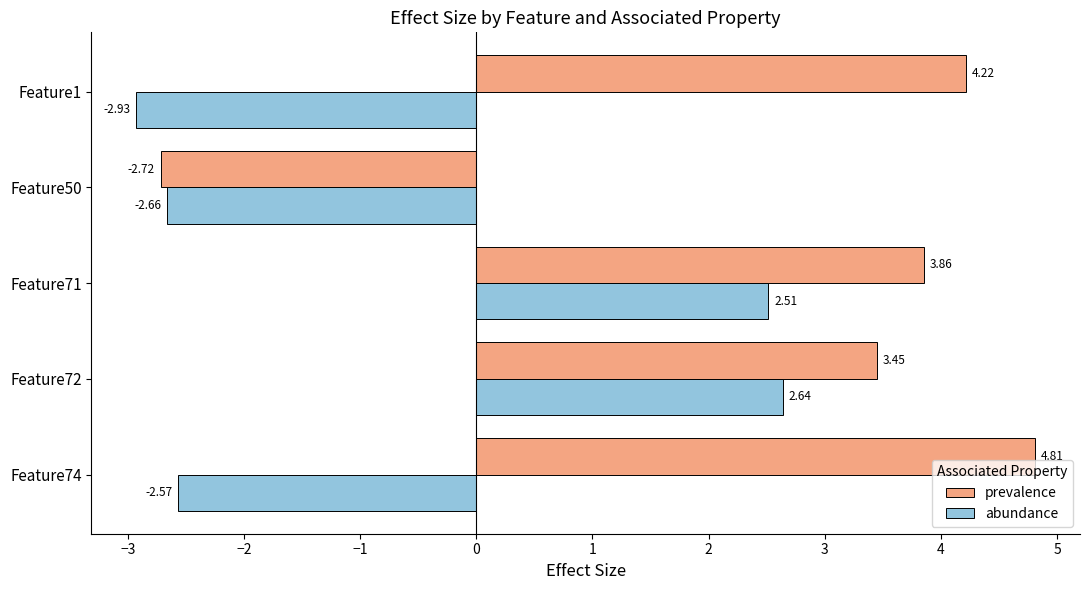

Rank the series at Feature72 from lowest to highest value.

abundance, prevalence